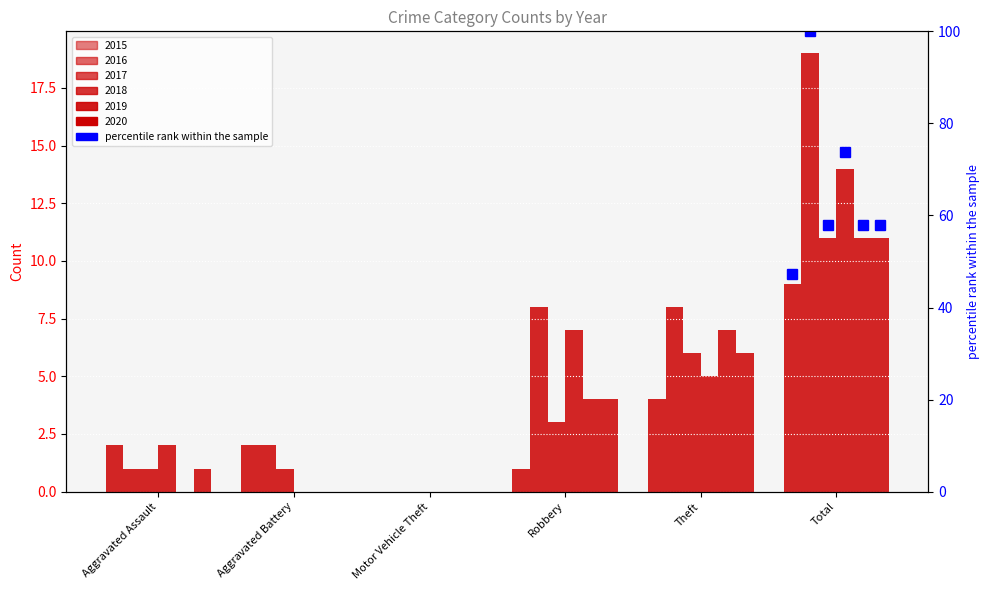

How many values in the 2017 series exceed 3?

2